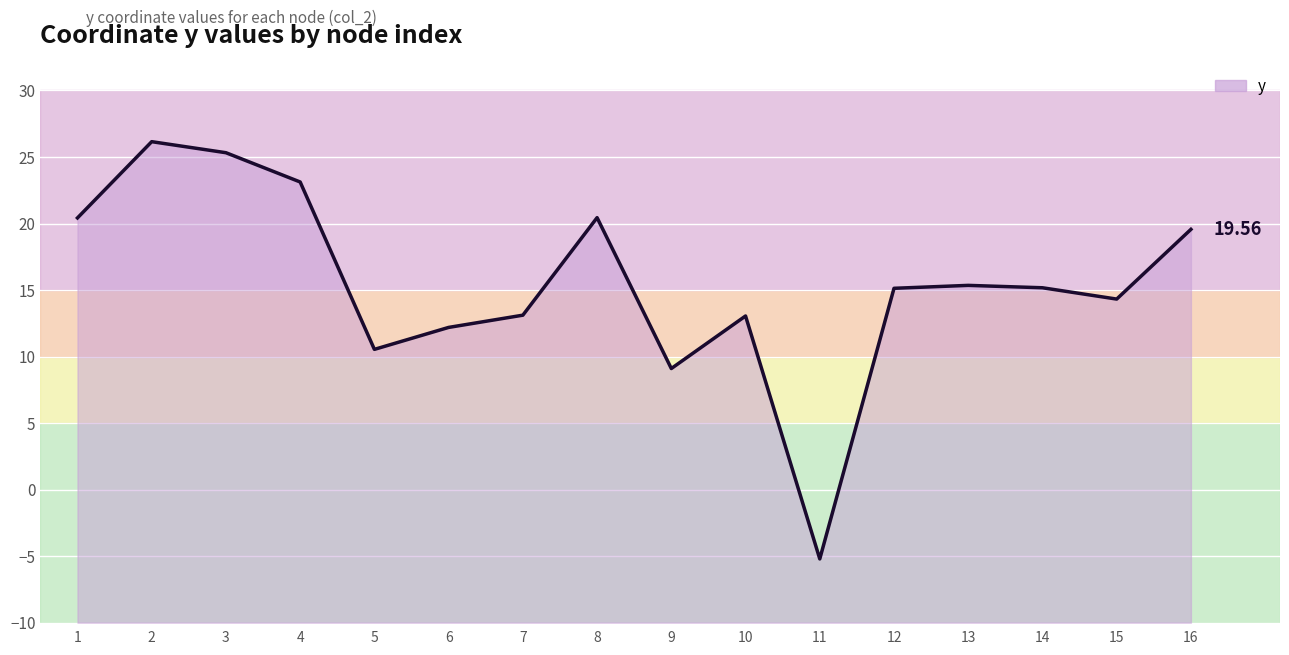

Which has a higher value, 15 or 16?

16